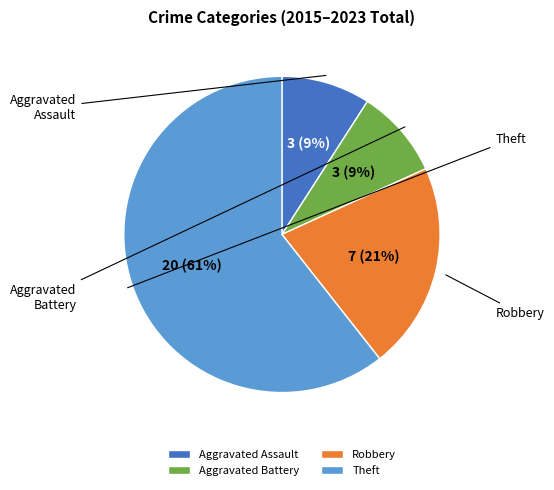

What is the ratio of the value at Theft to the value at Robbery?

2.9